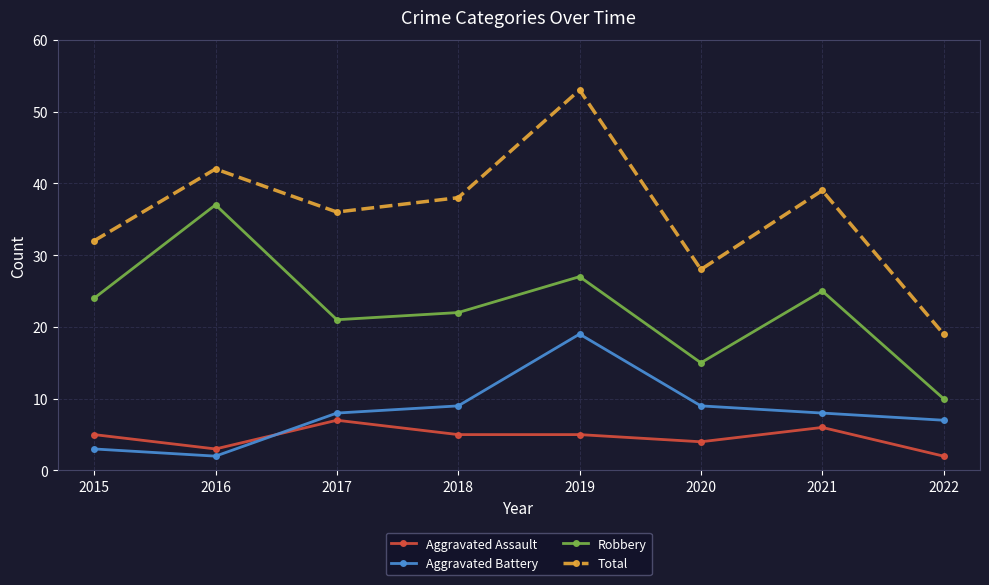

What is the total value across all series at 2022?

38